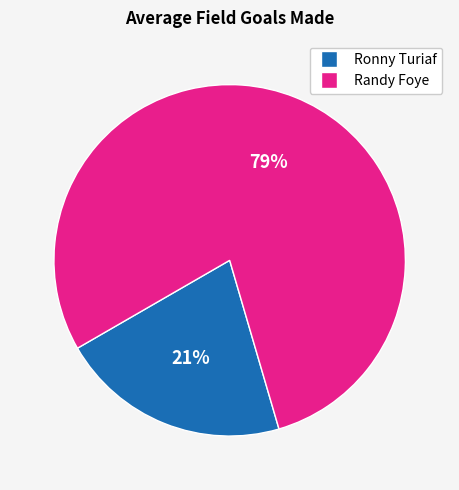

To the nearest percent, what is the combined percentage of Randy Foye and Ronny Turiaf?

100%